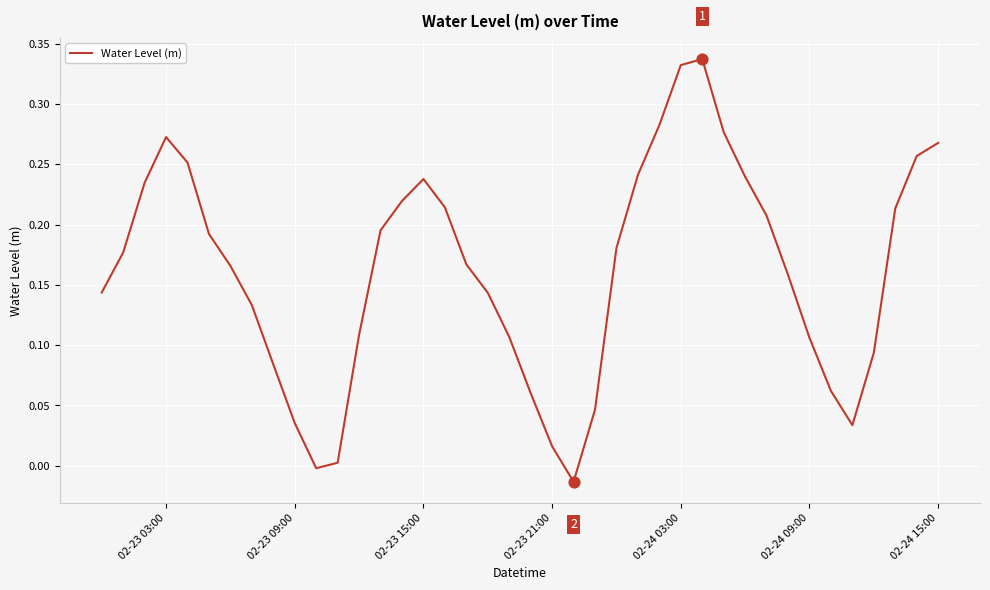

What is the difference between the maximum and minimum values?

0.4